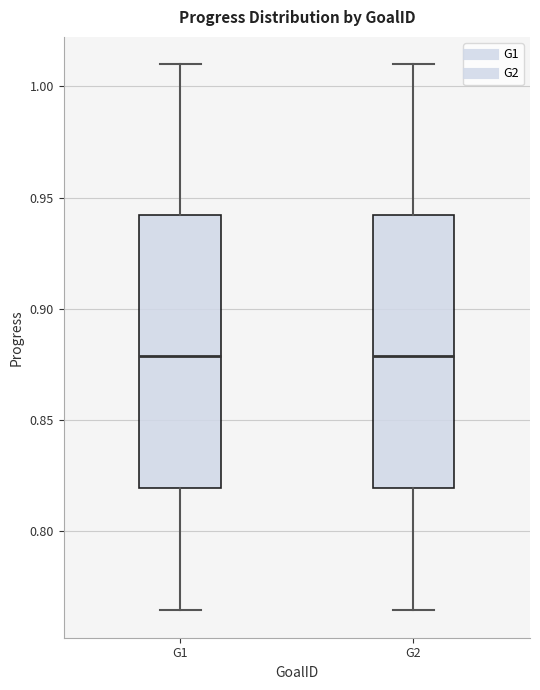

Where does the median line of the box for G2 sit on the y-axis? The values are not printed on the chart, so give them approximately, as read against the axis.

0.880